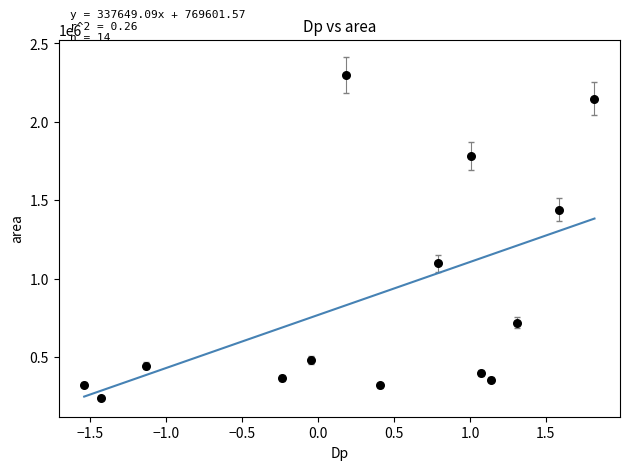

What is the range of Y values (max minus min)?

2058125